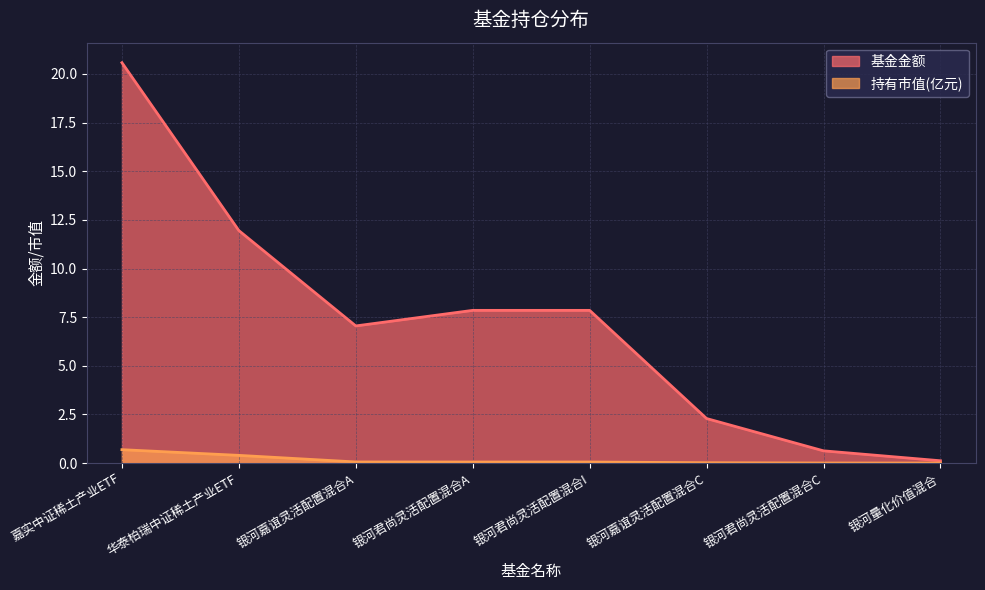

How many distinct data groups are displayed?

2